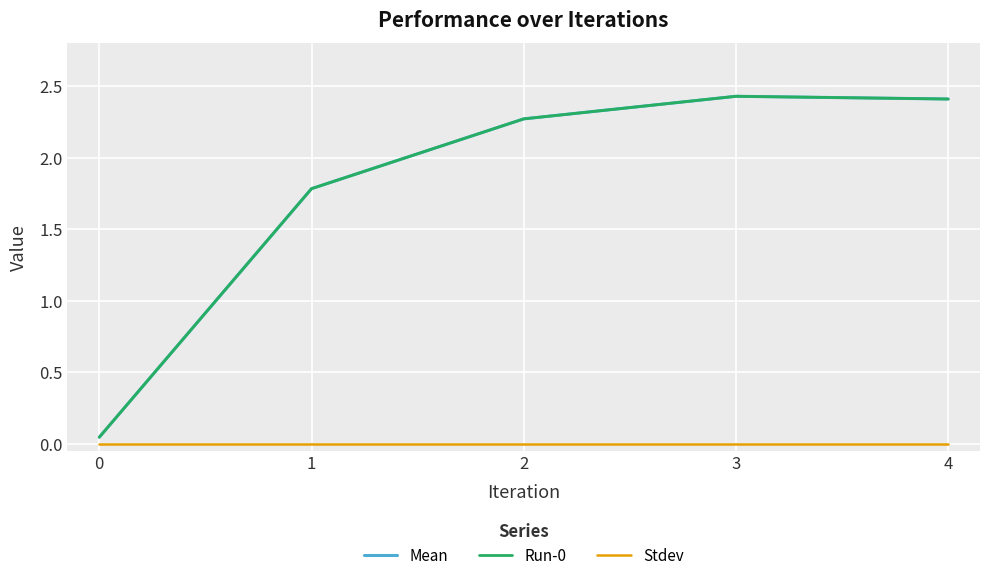

True or false: Run-0 and Mean intersect in this chart.

False